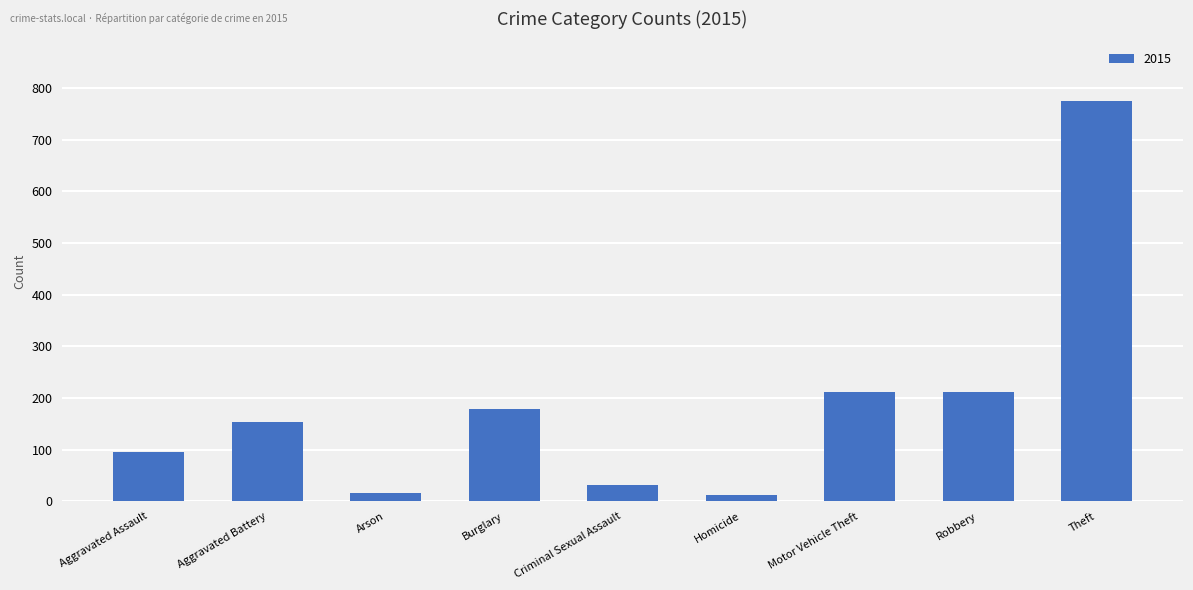

What value does the data have at Burglary?

178